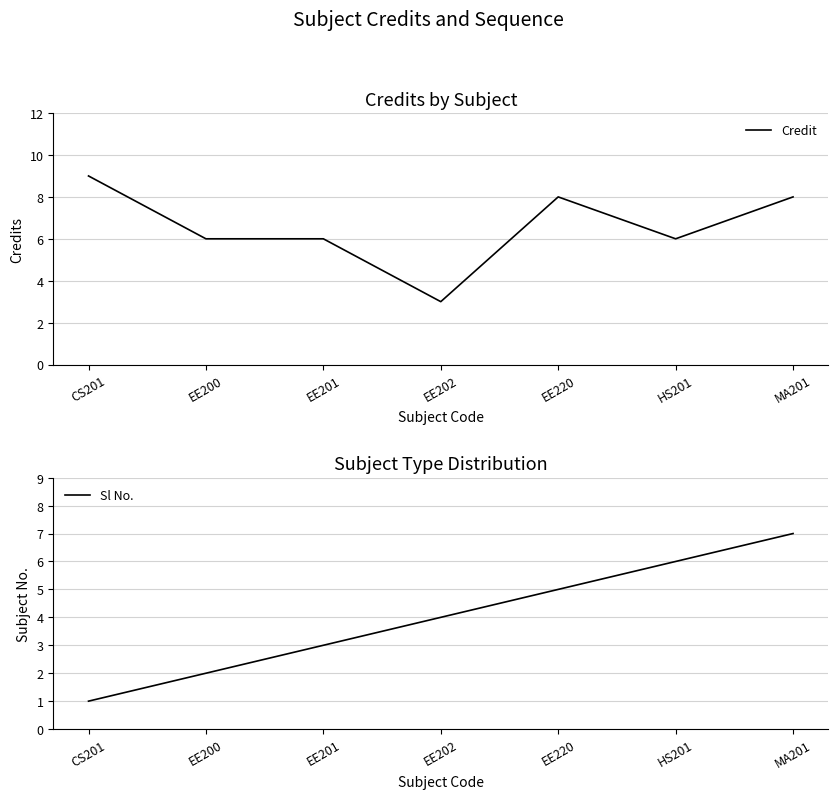

List the series in order of their overall mean, highest first.

Credit, Sl No.